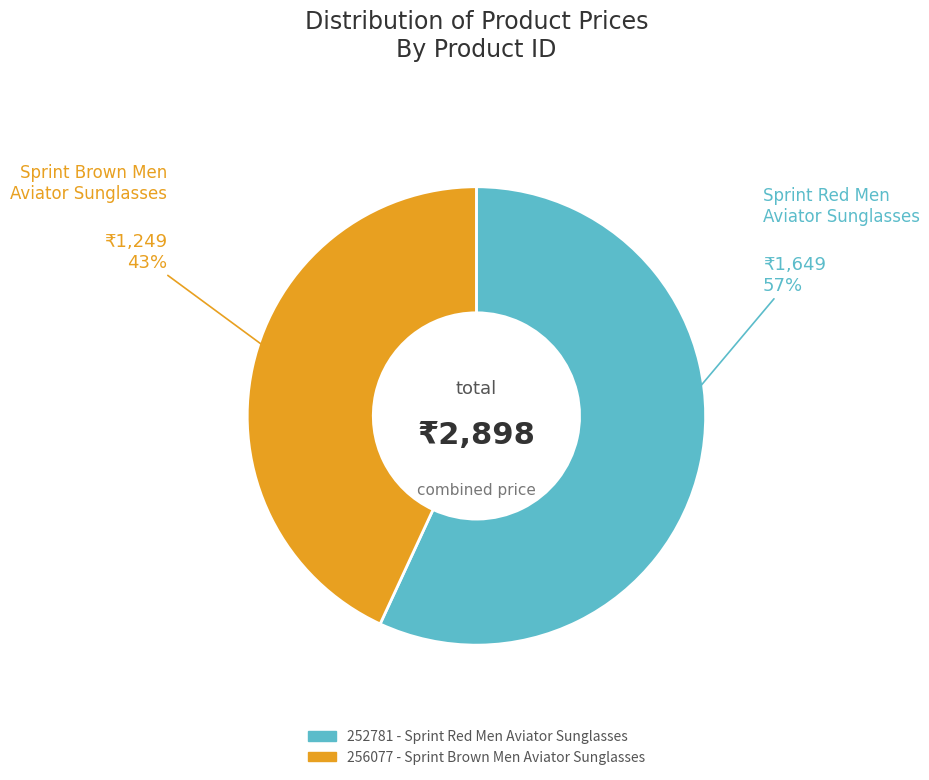

Does any single category account for the majority?

Yes